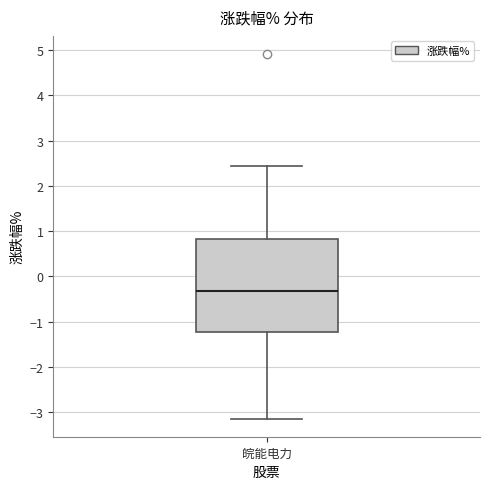

Transcribe this box plot: give where the median line is, the range the box spans, and where the two whiskers end, as read against the y-axis. The values are not printed on the chart, so give them approximately, as read against the axis.

median -0.3, box -1.2 to 0.8, whiskers -3.1 to 2.4